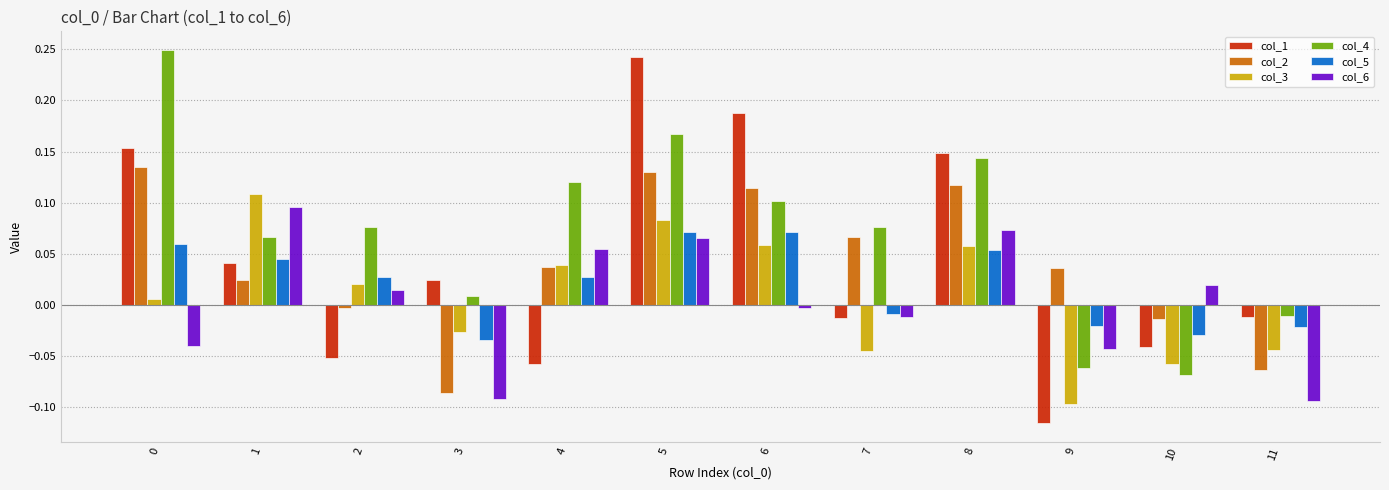

Which series has the largest range (max minus min)?

col_1